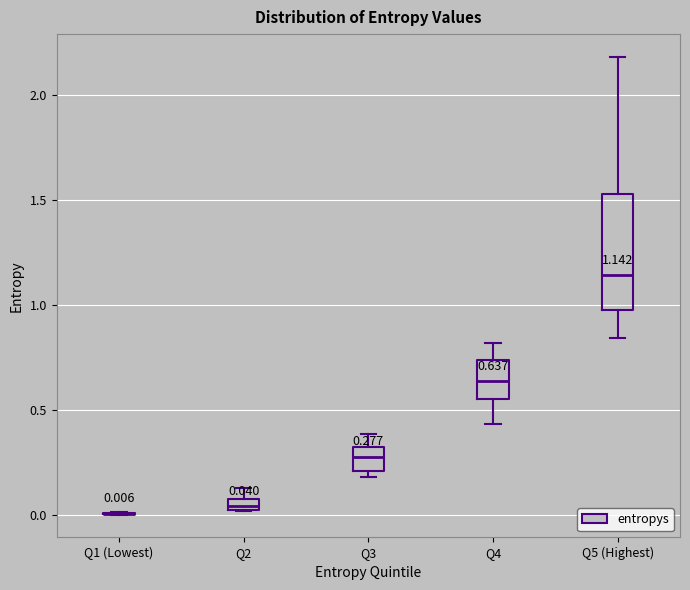

Which box is the tallest, from its lower edge to its upper edge?

Q5 (Highest)